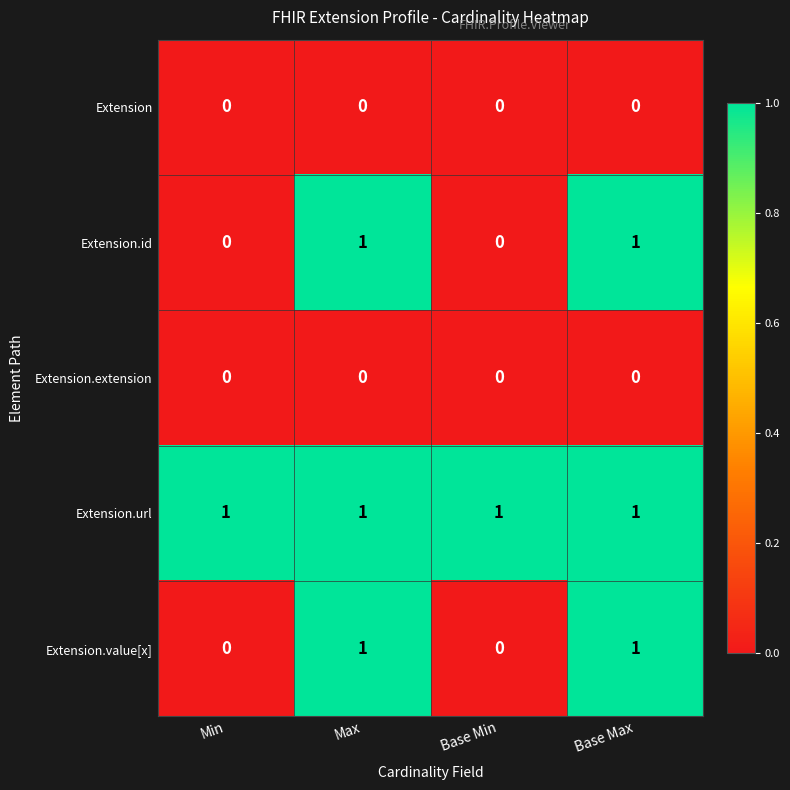

At how many categories does at least one series exceed 0?

4